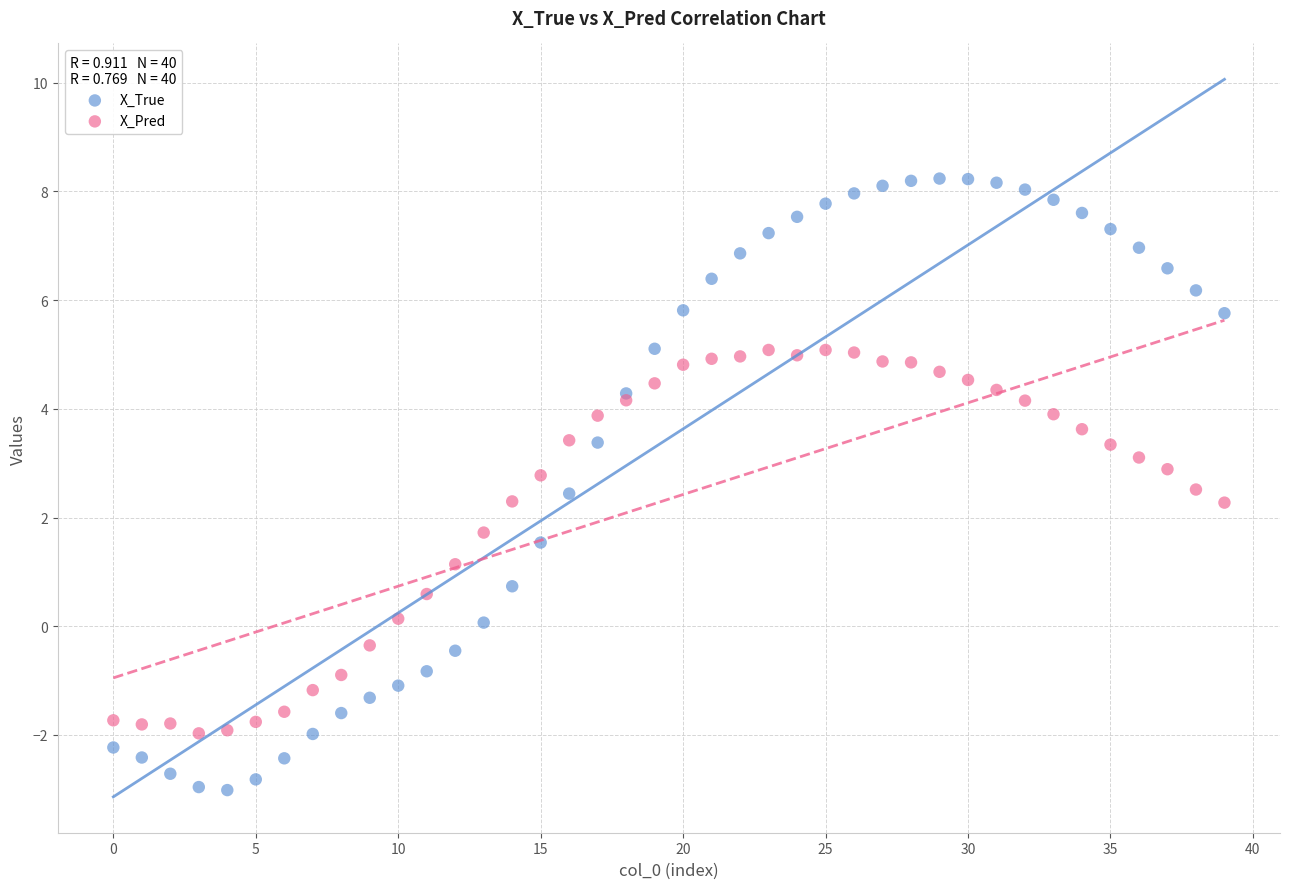

Which series has the largest Y range (max minus min)?

X_True